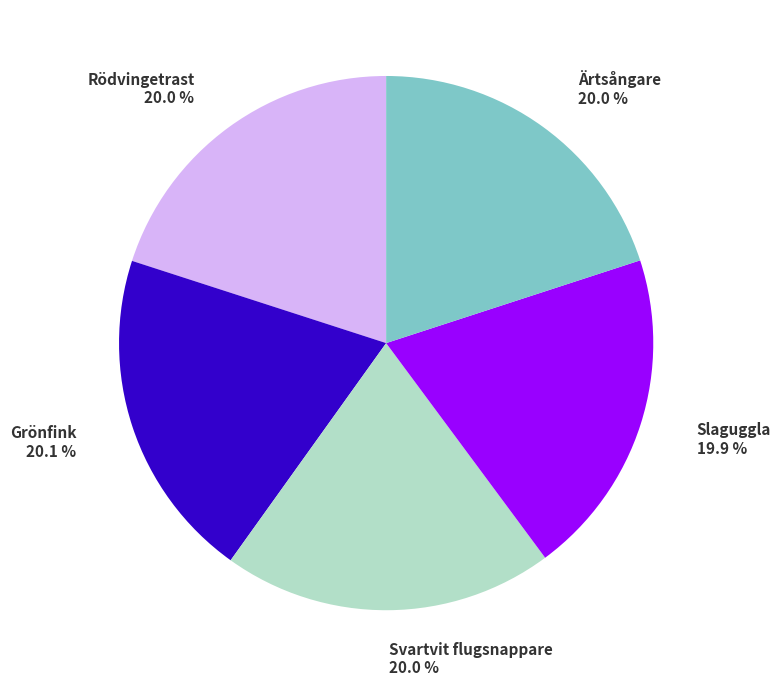

The Ärtsångare slice represents 27% of the pie. True or false?

False